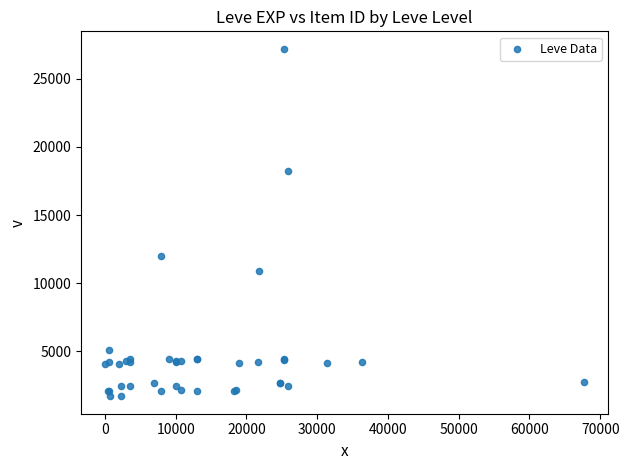

What Y value in the scatter plot is closest to 14448?

12018